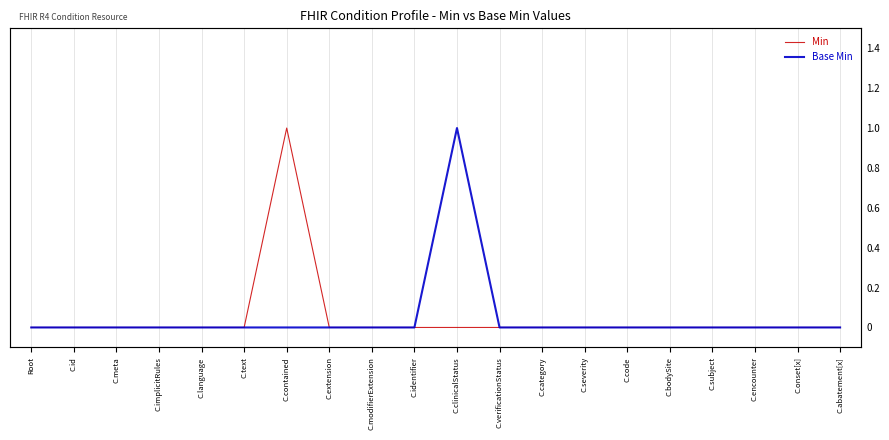

List the labels in order of Base Min value, smallest first.

Root, C.id, C.meta, C.implicitRules, C.language, C.text, C.contained, C.extension, C.modifierExtension, C.identifier, C.verificationStatus, C.category, C.severity, C.code, C.bodySite, C.subject, C.encounter, C.onset[x], C.abatement[x], C.clinicalStatus